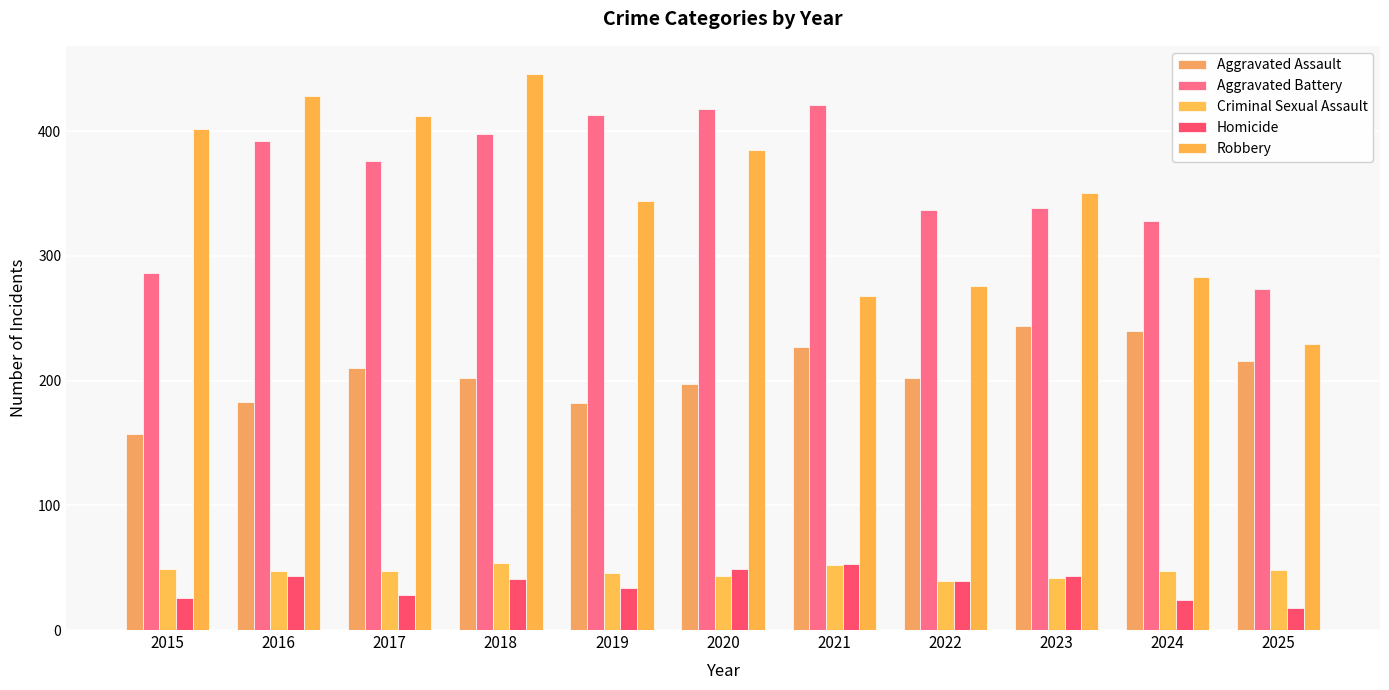

What is the total value across all series at 2020?

1092